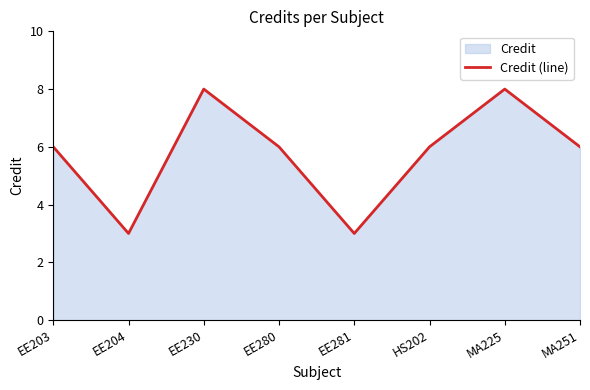

What is the approximate value at HS202?

6